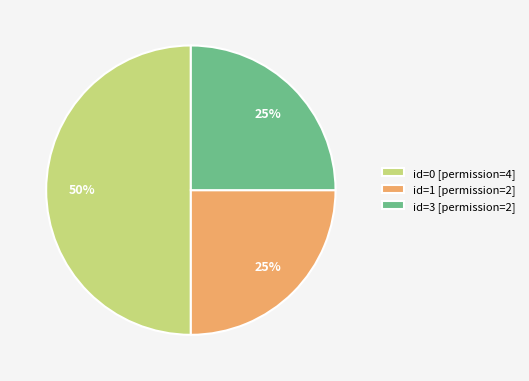

Which has a higher value, id=1 [permission=2] or id=0 [permission=4]?

id=0 [permission=4]